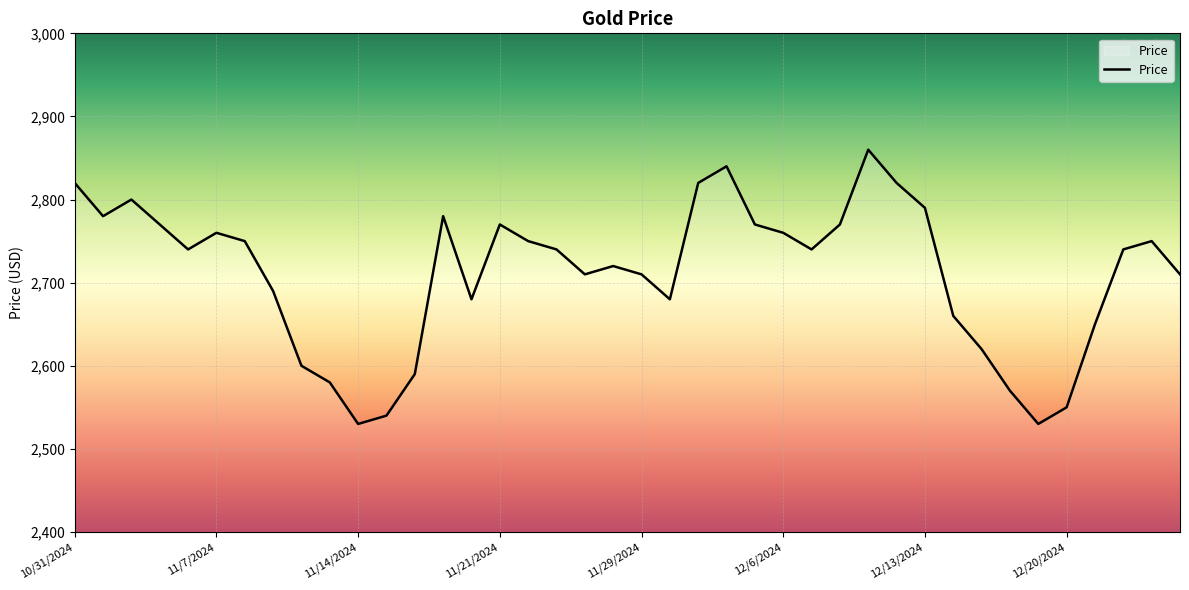

What is the maximum value shown in the chart?

2860